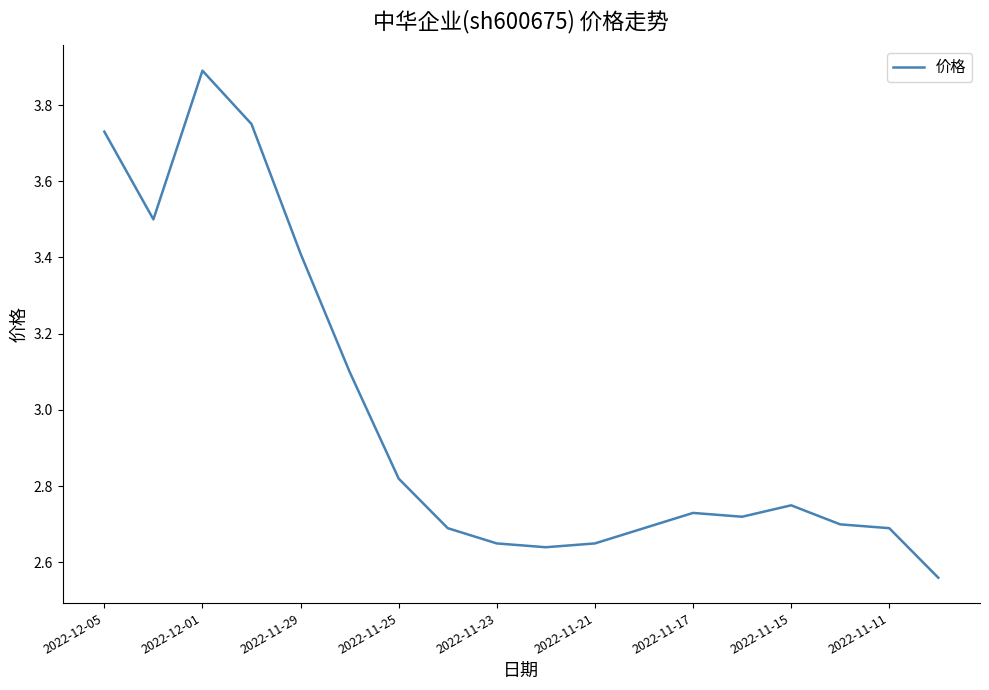

What is the maximum value shown in the chart?

3.9